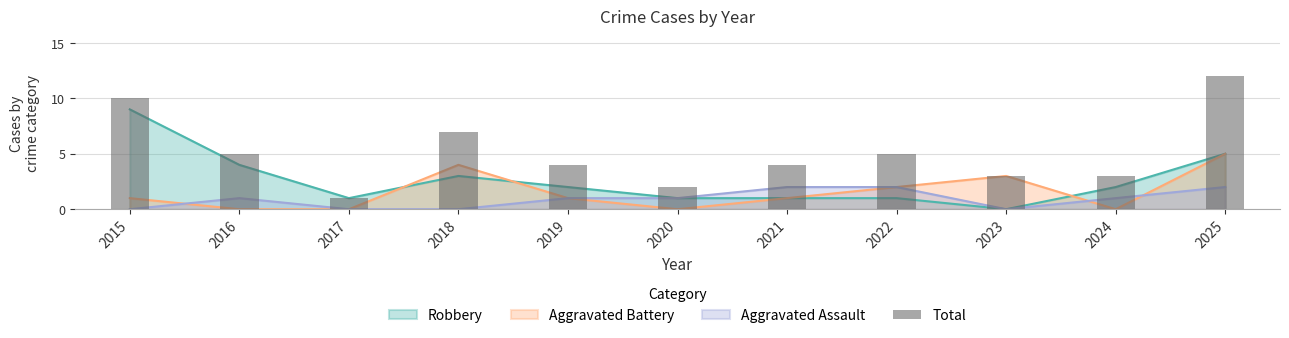

List the labels in order of value, smallest first.

2017, 2020, 2023, 2024, 2019, 2021, 2016, 2022, 2018, 2015, 2025